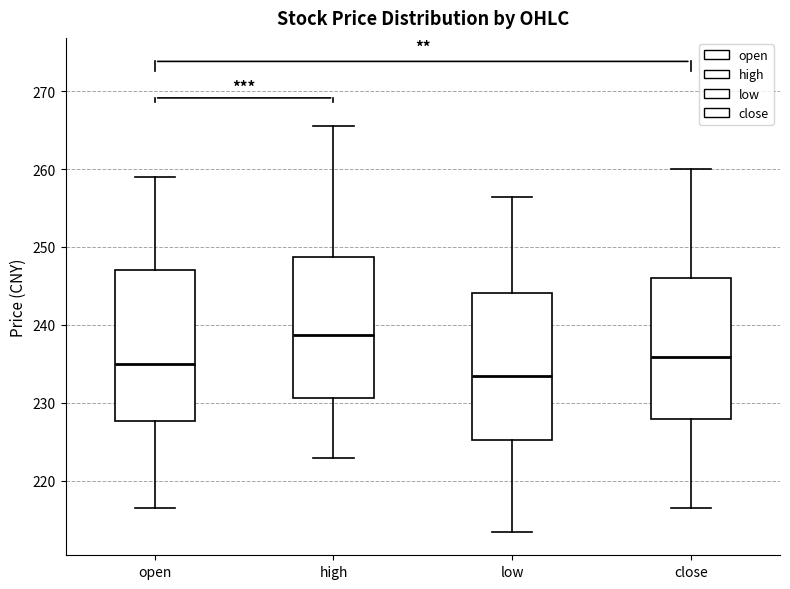

Where does the lower whisker of the box for close end on the y-axis? The values are not printed on the chart, so give them approximately, as read against the axis.

217